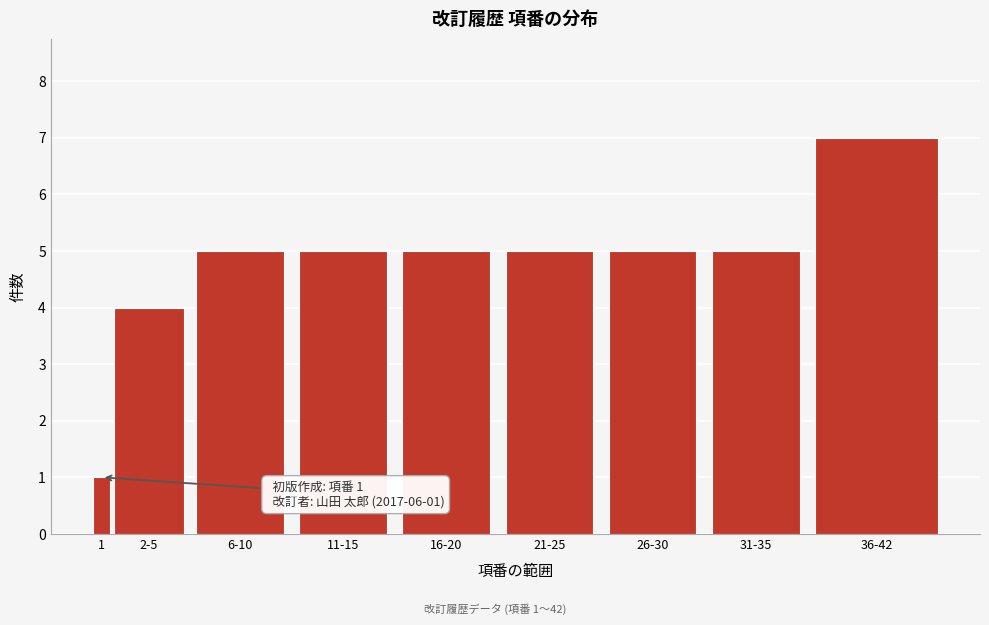

Reading left to right, list all the values displayed in this chart.

1=1	2-5=4	6-10=5	11-15=5	16-20=5	21-25=5	26-30=5	31-35=5	36-42=7